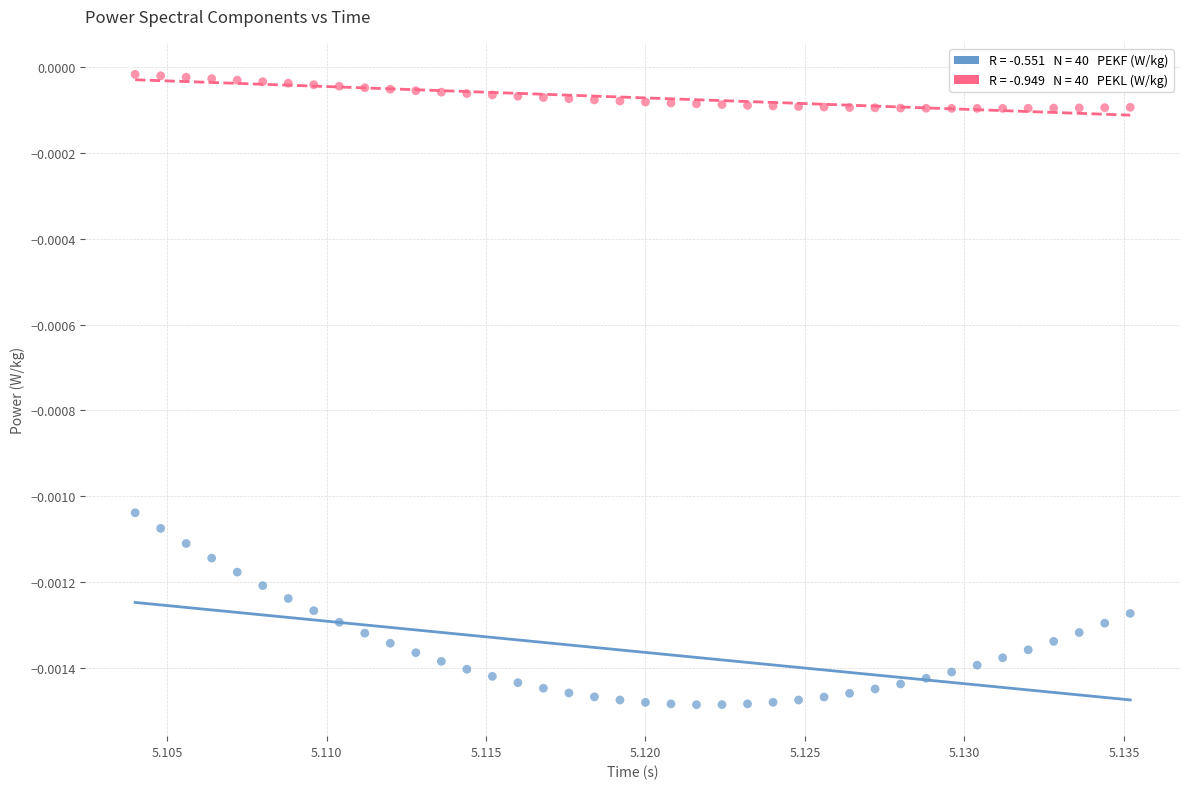

Count the number of points in this scatter plot.

80